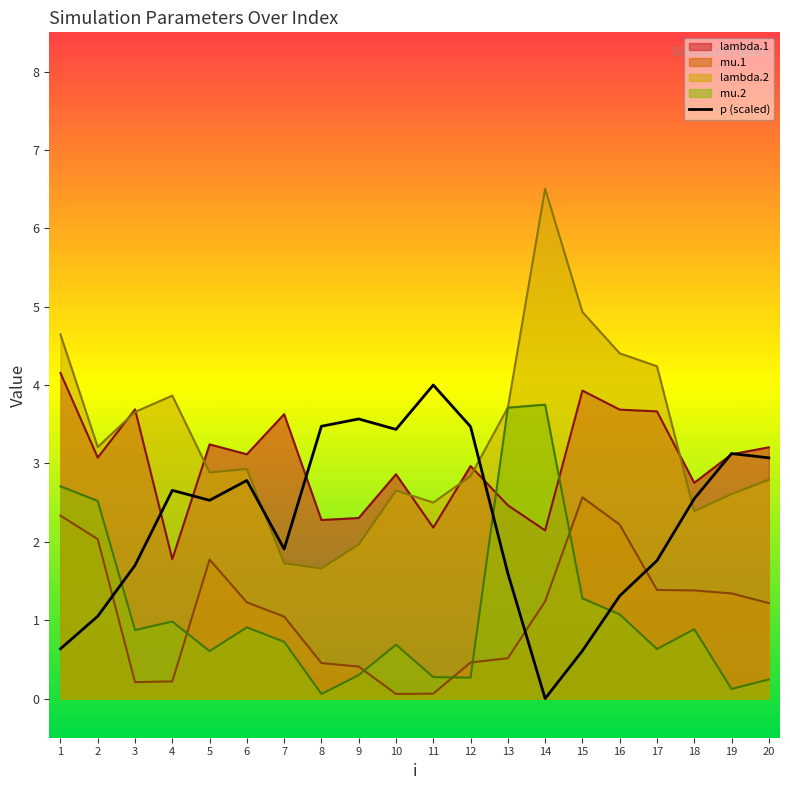

Which category has the lowest value in the p (scaled) series?

14